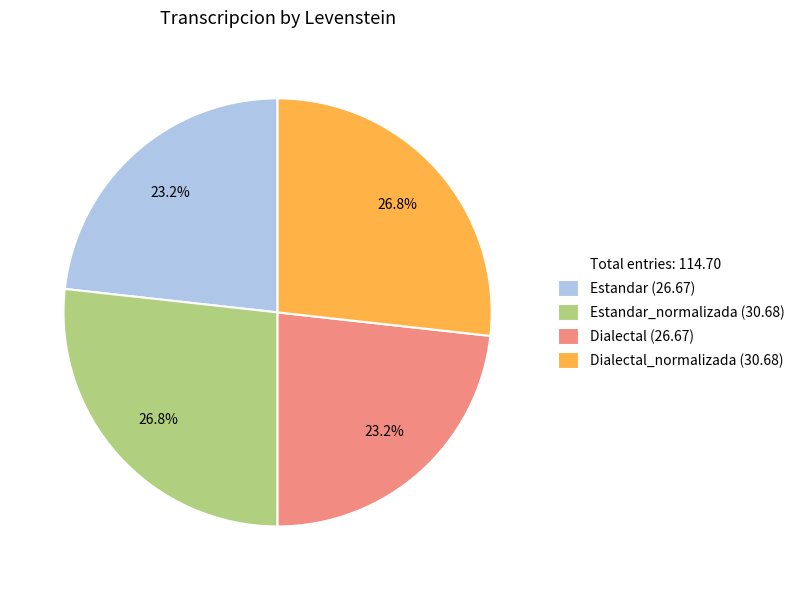

To the nearest percent, what is the average slice percentage?

25%